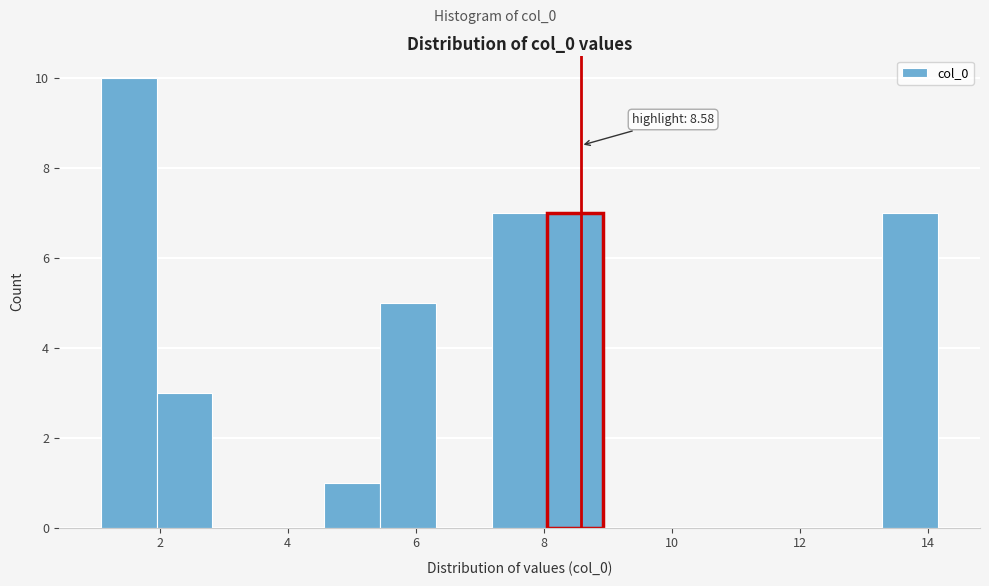

Which range on the x-axis has the tallest bar?

1.0 to 2.0